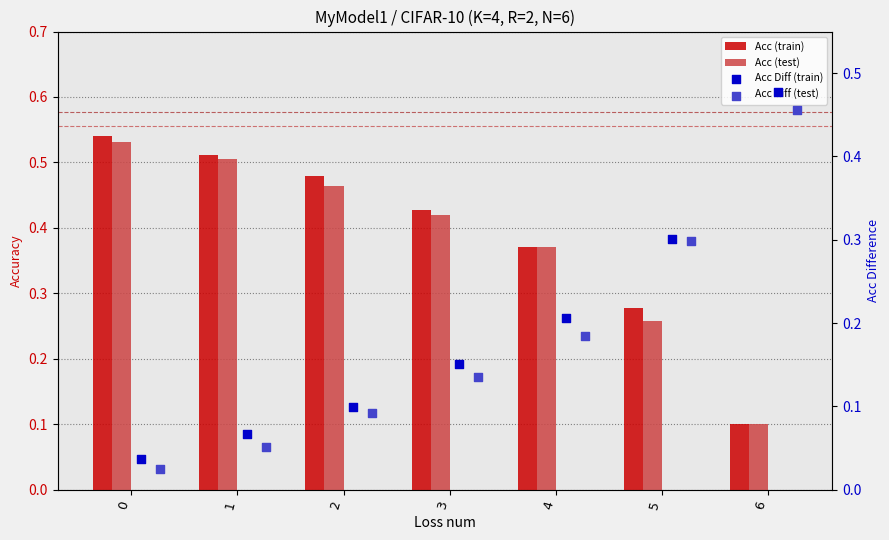

Which series has the largest total across all categories?

Acc (train)